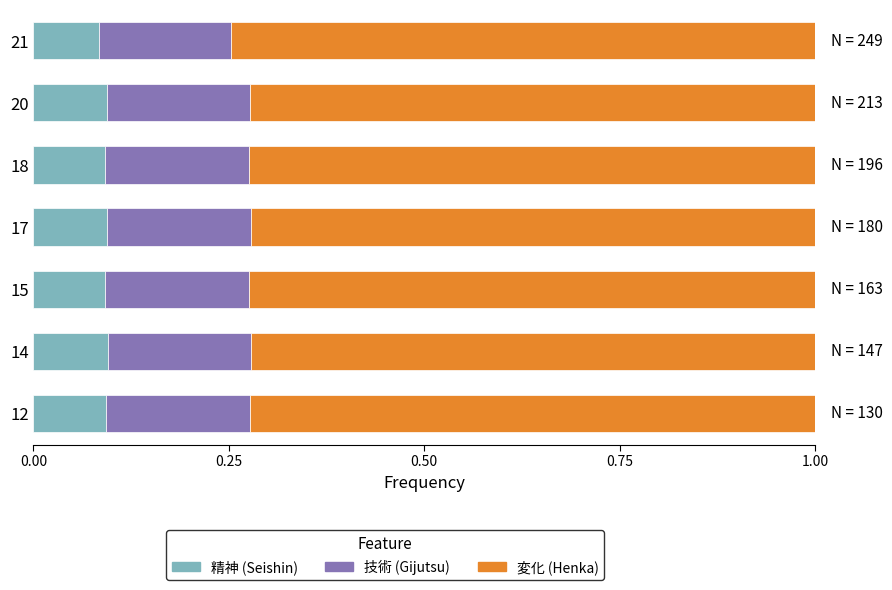

What is the total value across all series at 18?

1.0